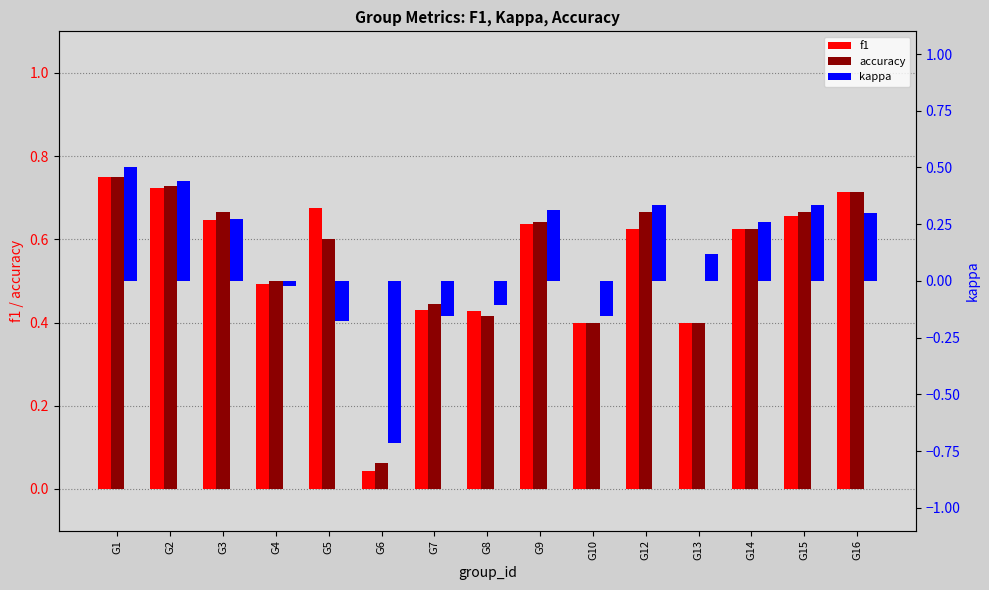

What value does the f1 series have at G16?

0.7